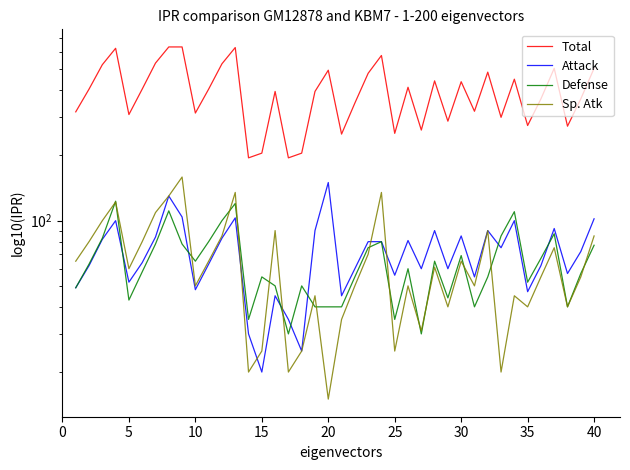

At how many categories does at least one series exceed 224?

36